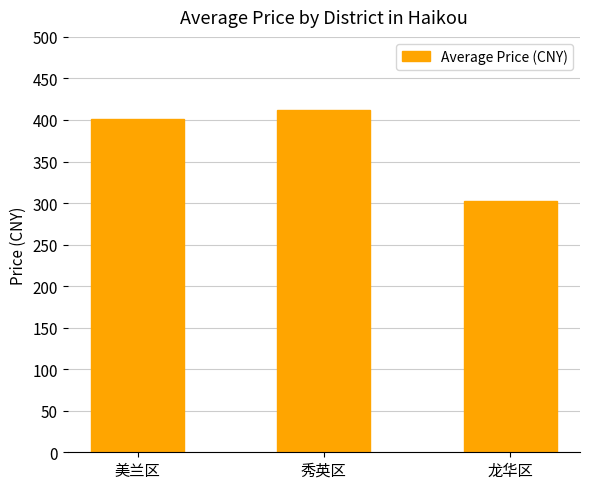

At which category does the chart reach its peak across all series?

秀英区